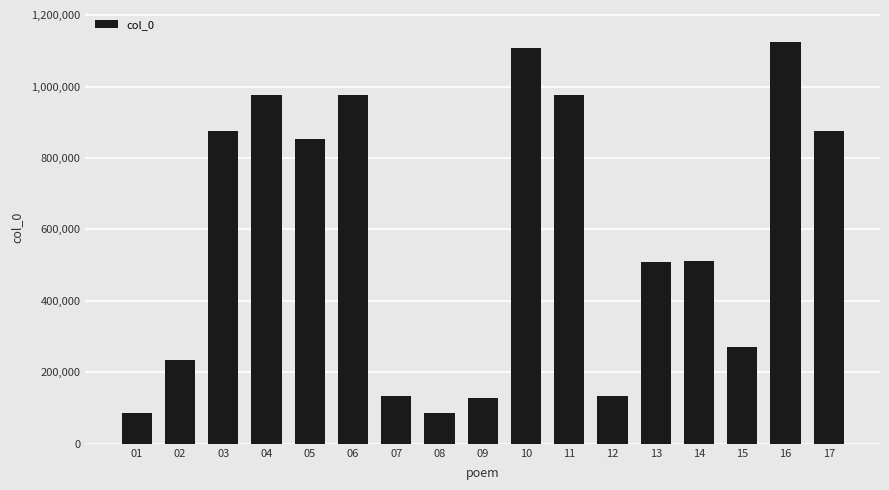

What is the minimum value shown in the chart?

86958